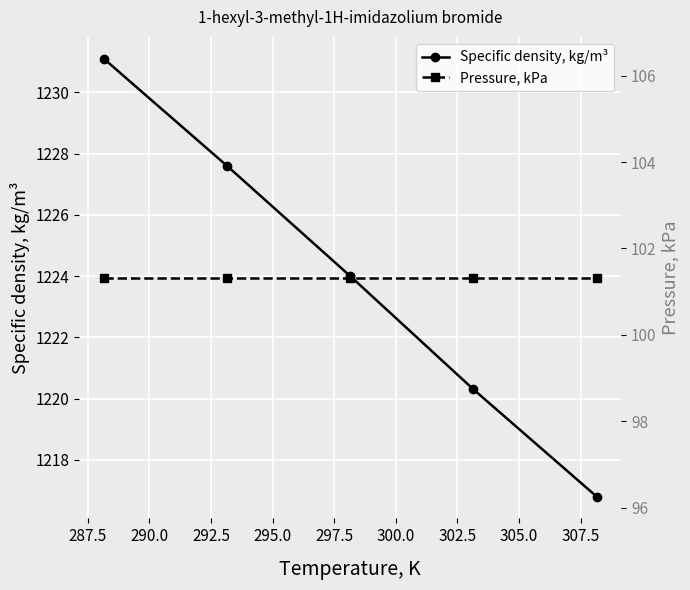

True or false: Specific density, kg/m³ has more than 1 interior local peaks.

False